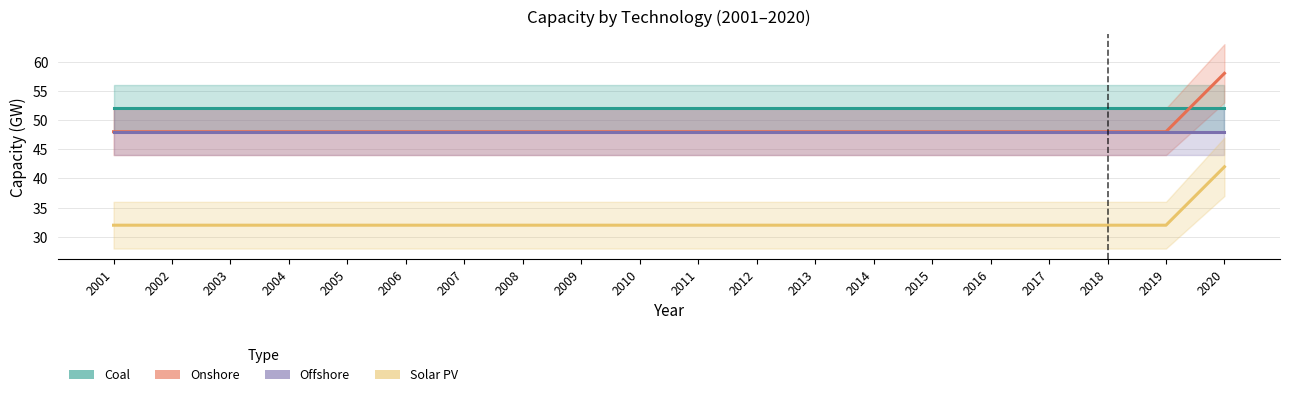

Reading left to right, what are all the values shown in this chart?

Coal: 52	52	52	52	52	52	52	52	52	52	52	52	52	52	52	52	52	52	52	52
Onshore: 48	48	48	48	48	48	48	48	48	48	48	48	48	48	48	48	48	48	48	58
Offshore: 48	48	48	48	48	48	48	48	48	48	48	48	48	48	48	48	48	48	48	48
Solar PV: 32	32	32	32	32	32	32	32	32	32	32	32	32	32	32	32	32	32	32	42